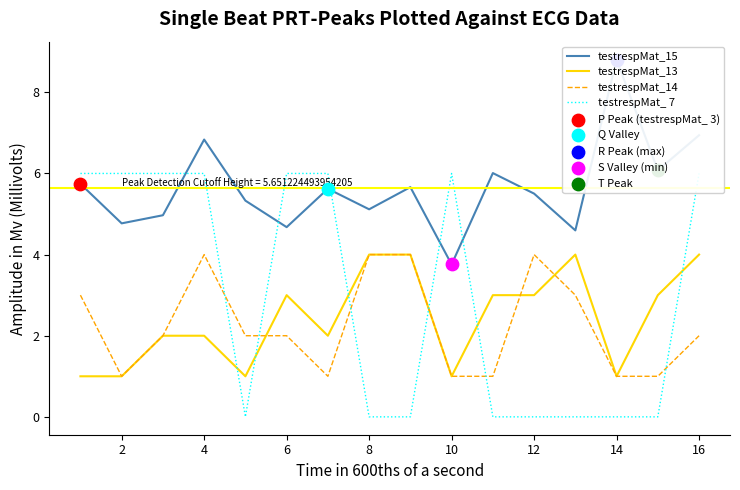

Which series contains the lowest Y value?

testrespMat_ 7